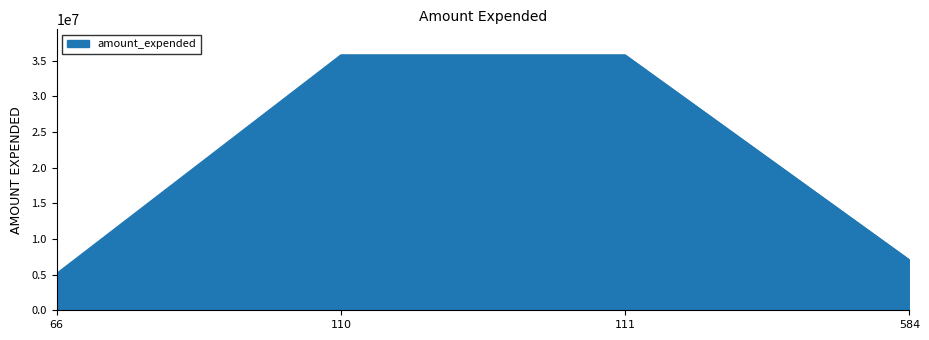

Which has a higher value, 584 or 110?

110